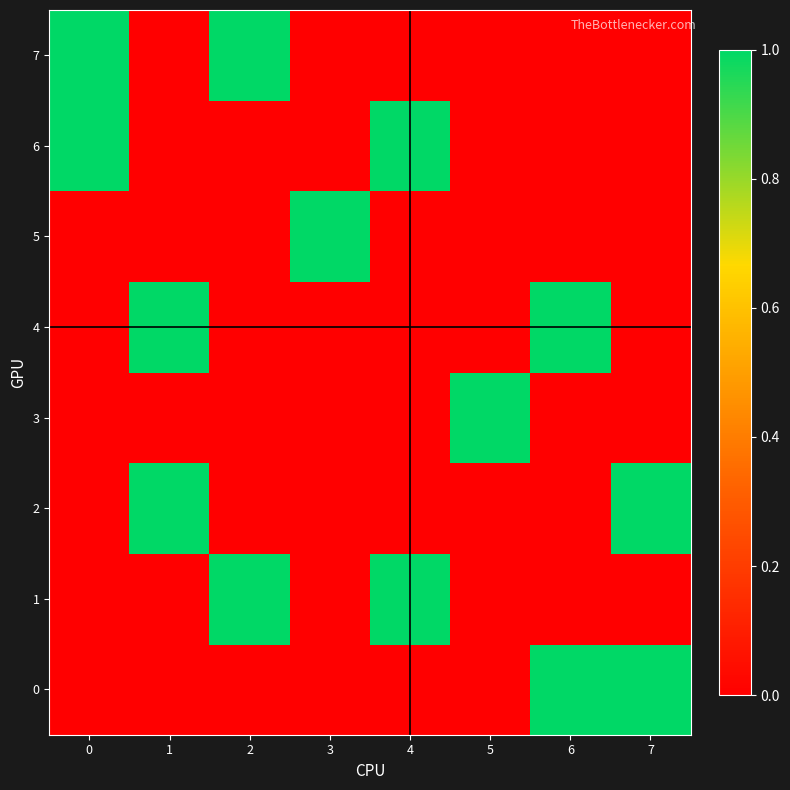

At how many categories does at least one series exceed 0?

8